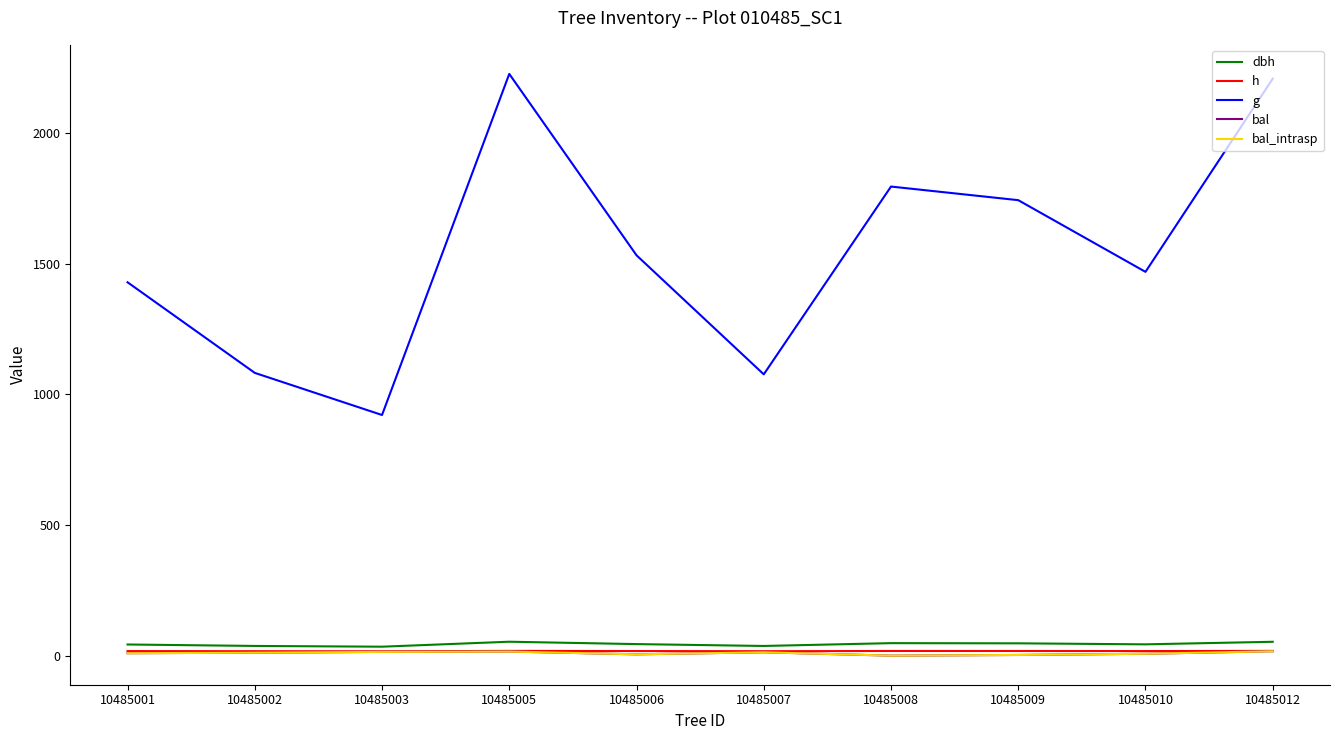

Is this an area chart (filled region under the line)?

No